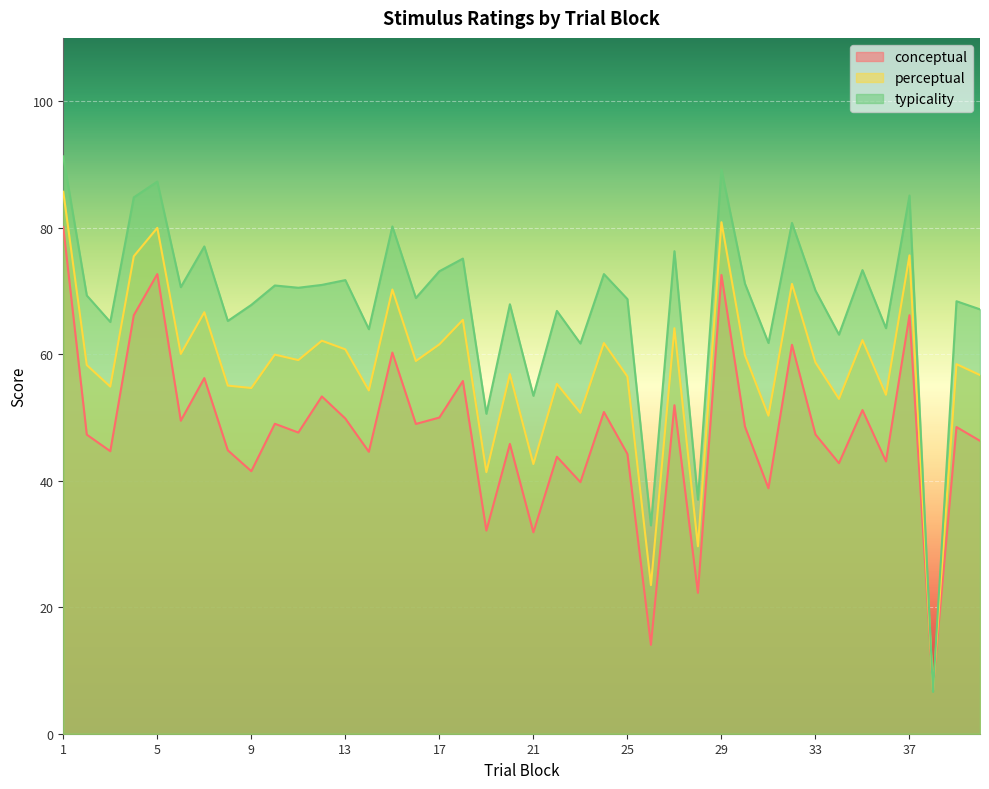

Does the chart display data point markers on the line(s)?

No